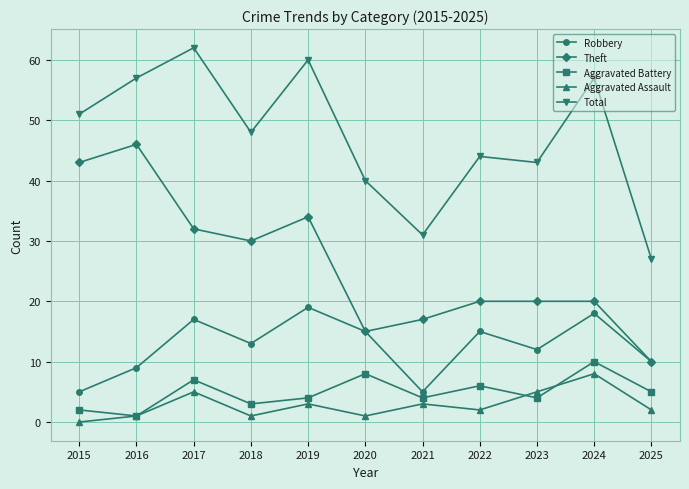

What is the maximum value shown in the chart?

62